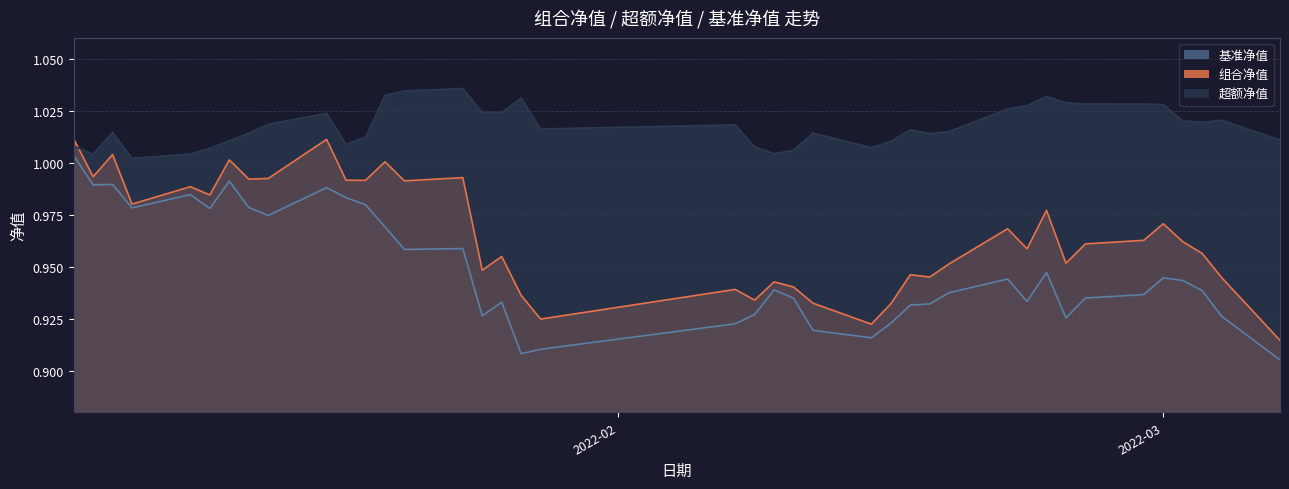

Rank the series by their maximum value, from highest to lowest.

超额净值, 组合净值, 基准净值